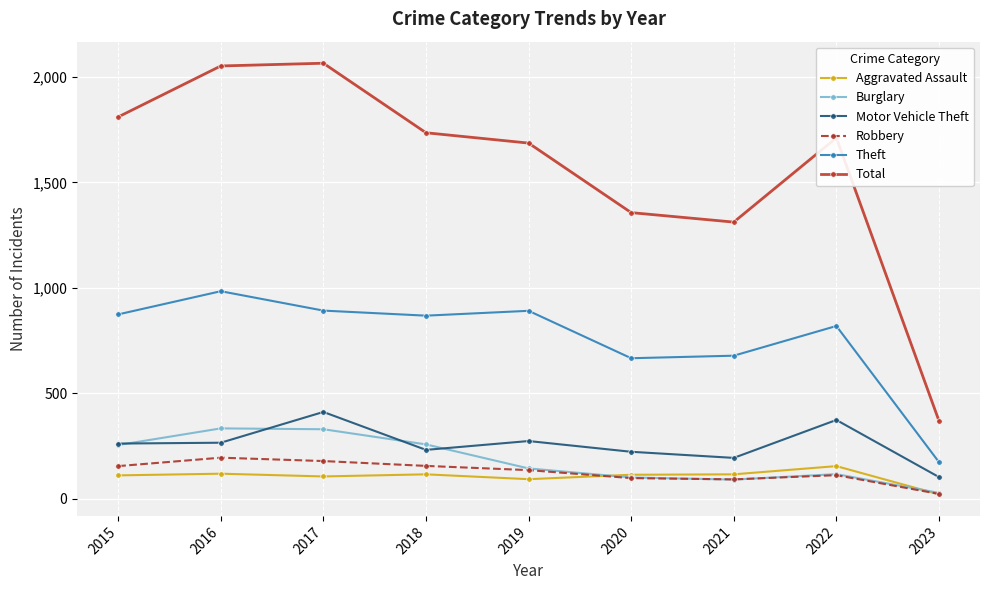

How many values in the Theft series are below 868?

4